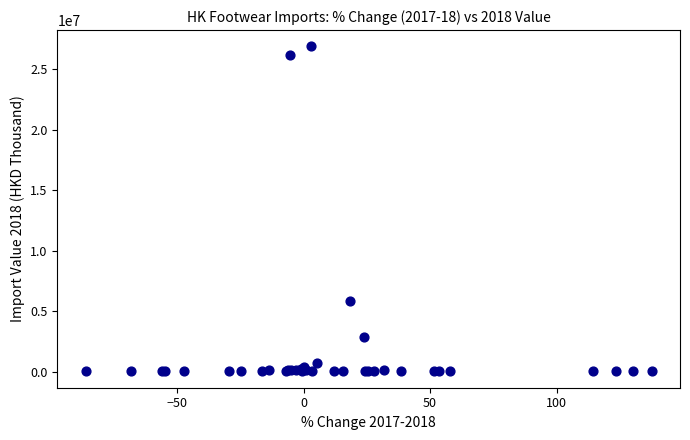

What Y value in the scatter plot is closest to 13457633?

5863174.7